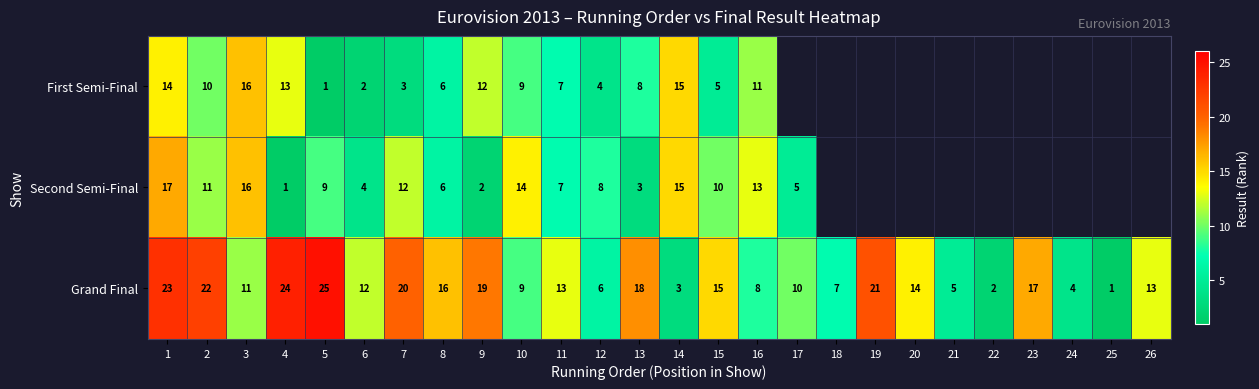

What is the difference between the First Semi-Final values at 10 and 8?

3